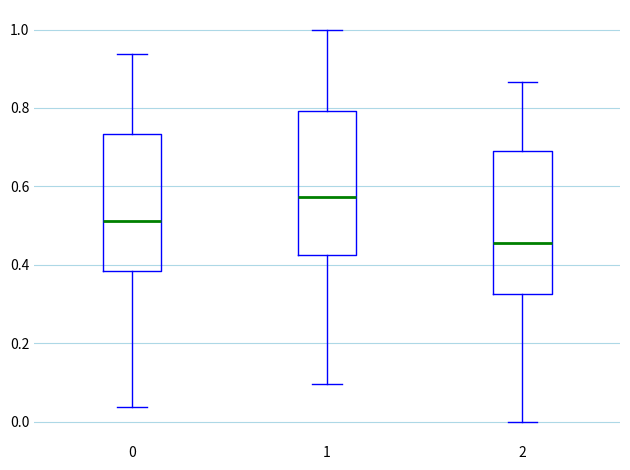

Where does the median line of the box at x = 2 sit on the y-axis? The values are not printed on the chart, so give them approximately, as read against the axis.

0.46